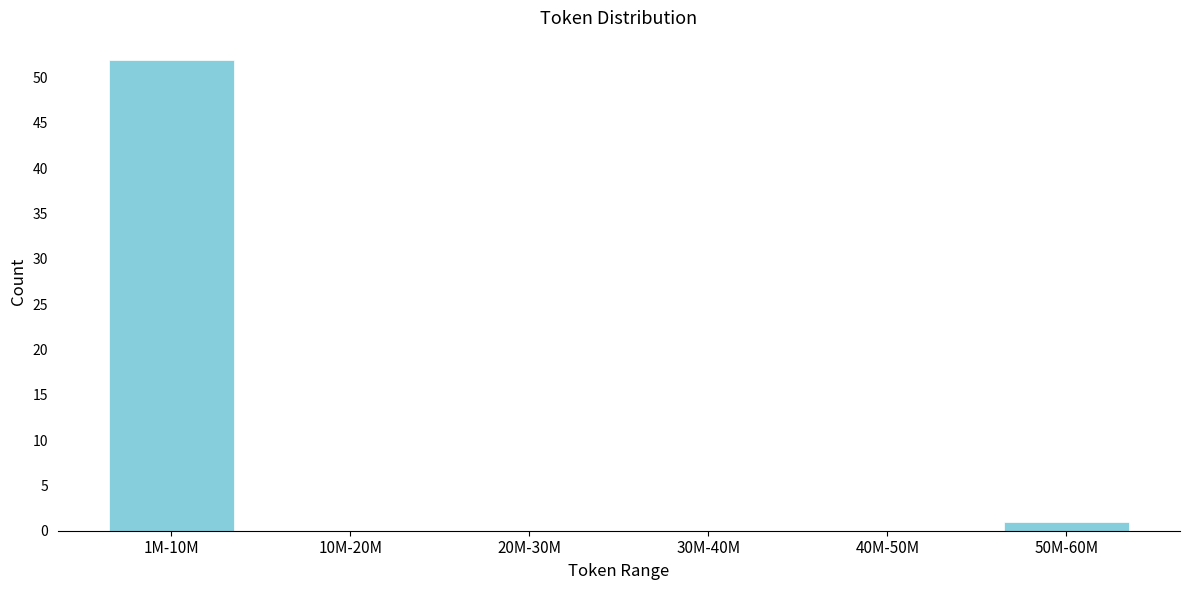

Reading left to right, extract all data points from this chart.

1M-10M=52	10M-20M=0	20M-30M=0	30M-40M=0	40M-50M=0	50M-60M=1